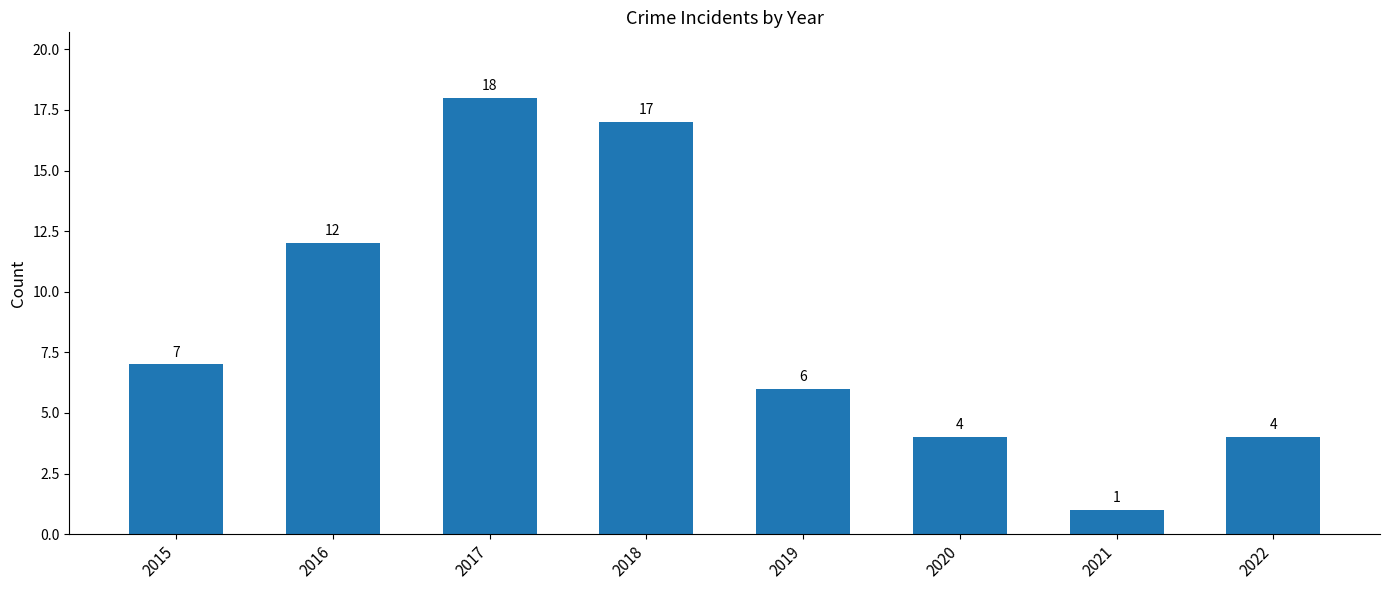

Is it true that the value at 2022 is 2?

False